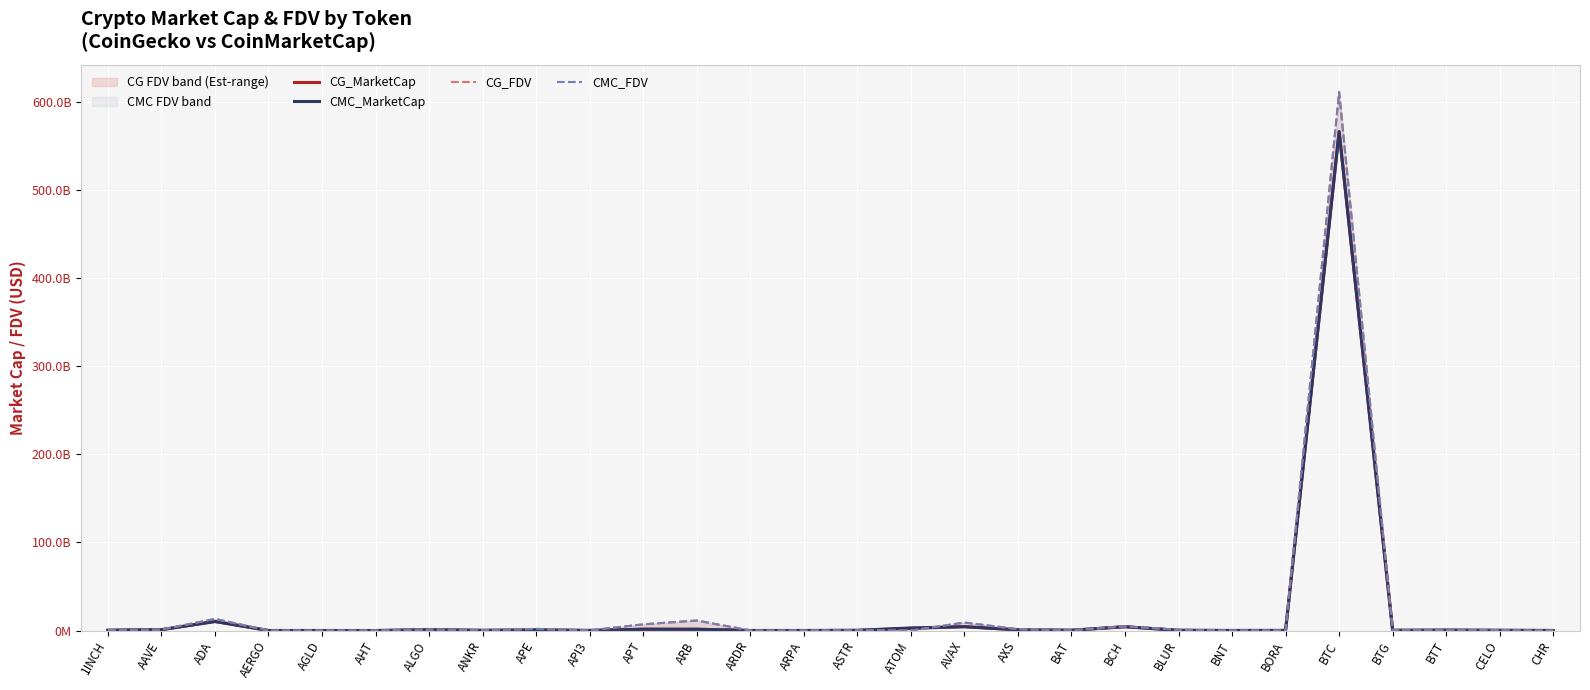

Reading left to right, extract all data points from this chart.

CG_MarketCap: 1INCH=314497629.0	AAVE=957075373.0	ADA=10271102116.0	AERGO=46821034.0	AGLD=52395043.0	AHT=33083367.0	ALGO=859256530.0	ANKR=197121021.0	APE=688951997.0	API3=117934465.0	APT=1476368560.0	ARB=1452678093.0	ARDR=73527595.0	ARPA=50537206.0	ASTR=225251294.0	ATOM=2484458115.0	AVAX=4367825128.0	AXS=764236254.0	BAT=314567414.0	BCH=4342940719.0	BLUR=248081218.0	BNT=77055466.0	BORA=143518756.0	BTC=566042226214.0	BTG=278435717.0	BTT=442058880.0	CELO=258899911.0	CHR=65166501.0
CMC_MarketCap: 1INCH=314513519.9	AAVE=956925382.8	ADA=10267922264.5	AERGO=46966928.8	AGLD=47581007.9	AHT=32290056.2	ALGO=859400307.3	ANKR=241399727.6	APE=688596695.9	API3=117927127.5	APT=1475885981.8	ARB=1452702136.2	ARDR=73360906.8	ARPA=63928135.8	ASTR=225908222.1	ATOM=2947267463.4	AVAX=4365295916.2	AXS=821070252.6	BAT=313972669.2	BCH=4340591615.5	BLUR=247989965.9	BNT=77567047.2	BORA=141787839.2	BTC=565718173148.0	BTG=266841776.5	BTT=442786317.9	CELO=258689012.1	CHR=78196238.4
CG_FDV: 1INCH=459107035.0	AAVE=1055394160.0	ADA=13188737922.0	AERGO=53205721.0	AGLD=54239175.0	AHT=87813418.0	ALGO=1100344883.0	ANKR=241484076.0	APE=1869136407.0	API3=171656329.0	APT=7055148221.0	ARB=11393553668.0	ARDR=73527595.0	ARPA=102908802.0	ASTR=404793373.0	ATOM=0.0	AVAX=9080234596.0	AXS=1578873321.0	BAT=316710045.0	BCH=4684433129.0	BLUR=904007688.0	BNT=77055466.0	BORA=174136090.0	BTC=611150015673.0	BTG=333857225.0	BTT=459983501.0	CELO=509196261.0	CHR=113868443.0
CMC_FDV: 1INCH=459130232.7	AAVE=1055228762.3	ADA=13193557483.1	AERGO=53371510.1	AGLD=47581007.9	AHT=86568995.8	ALGO=1100529000.2	ANKR=241399727.6	APE=1868172468.7	API3=171011691.8	APT=7052841885.3	ARB=11393742244.5	ARDR=73360906.8	ARPA=102870234.6	ASTR=397970327.8	ATOM=0.0	AVAX=9074978201.9	AXS=1577787325.0	BAT=316111248.9	BCH=4681900789.6	BLUR=903704688.3	BNT=84115038.0	BORA=172035911.5	BTC=610800547131.0	BTG=319955564.4	BTT=460740435.2	CELO=508781471.3	CHR=113897384.8